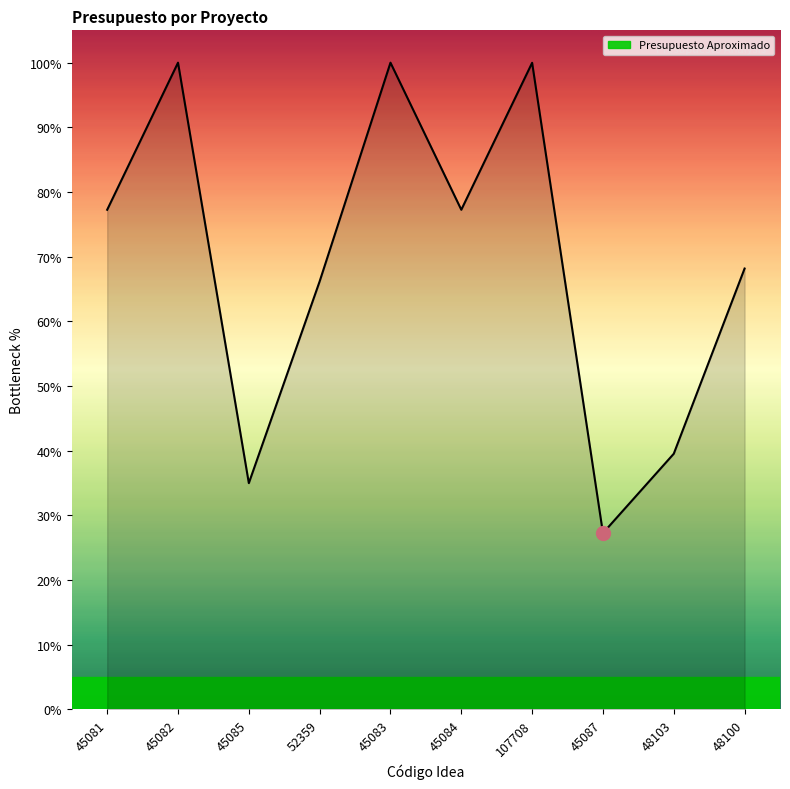

What position from the left is 107708?

7